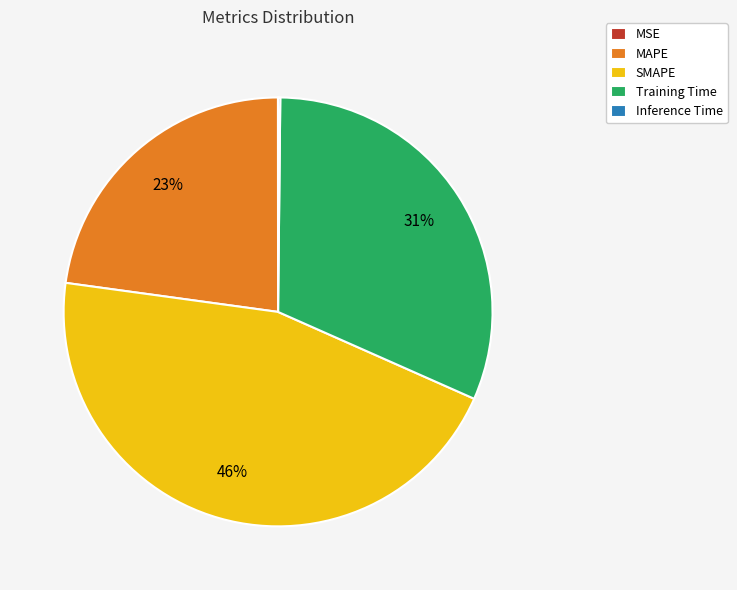

What is the largest slice in the pie chart?

SMAPE